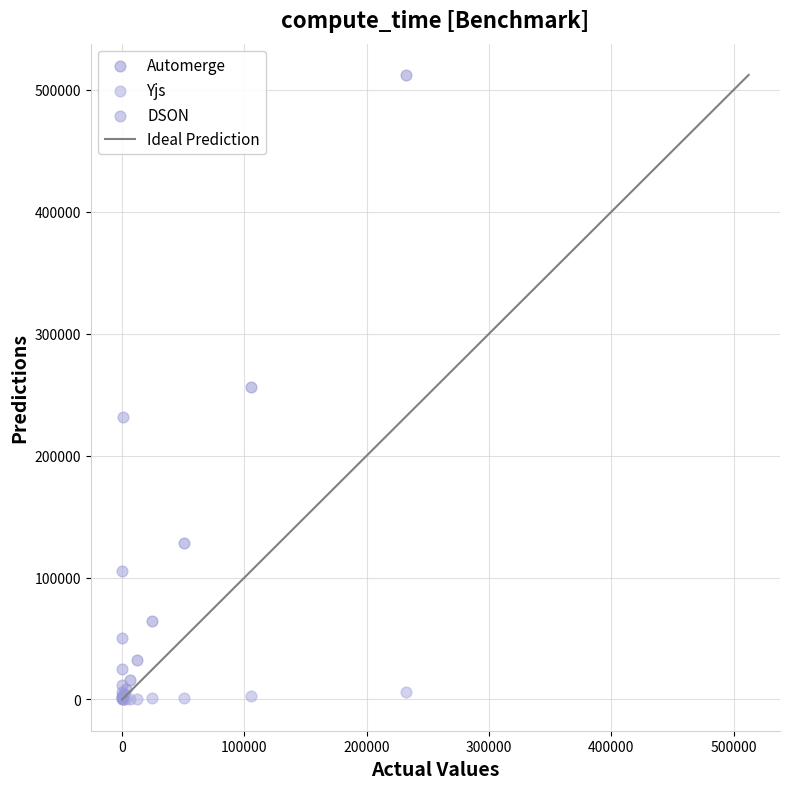

Which series has the widest spread of Y values?

Automerge